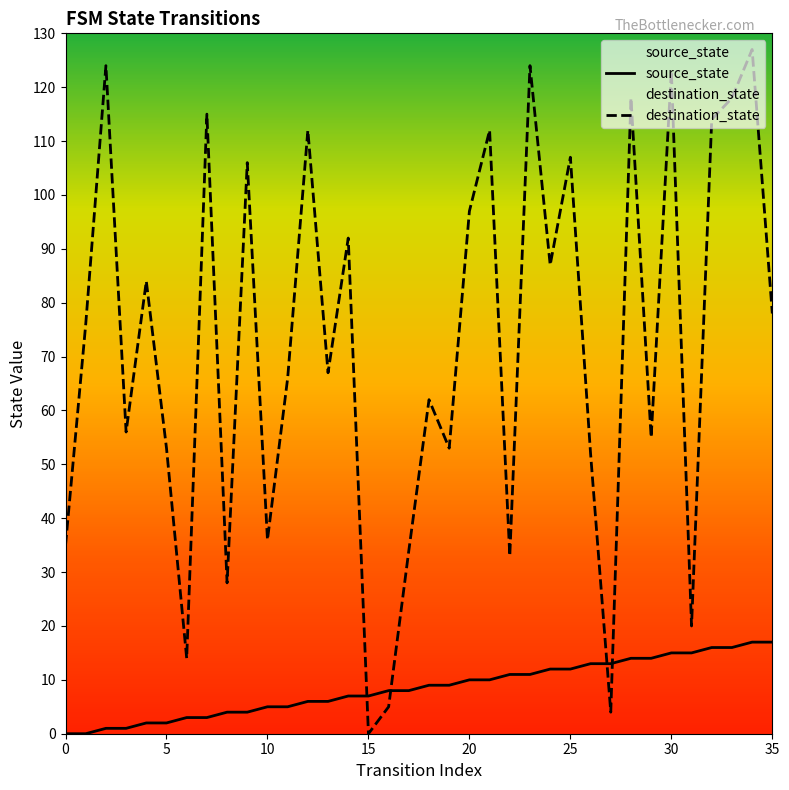

At which category does the chart reach its peak across all series?

34